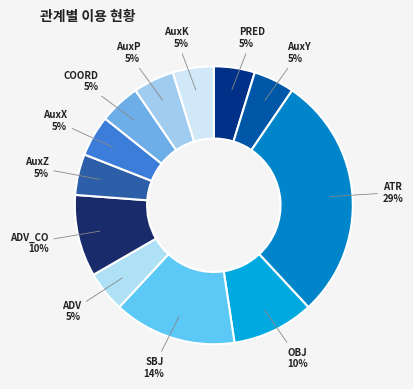

Is ADV the majority of the pie?

No